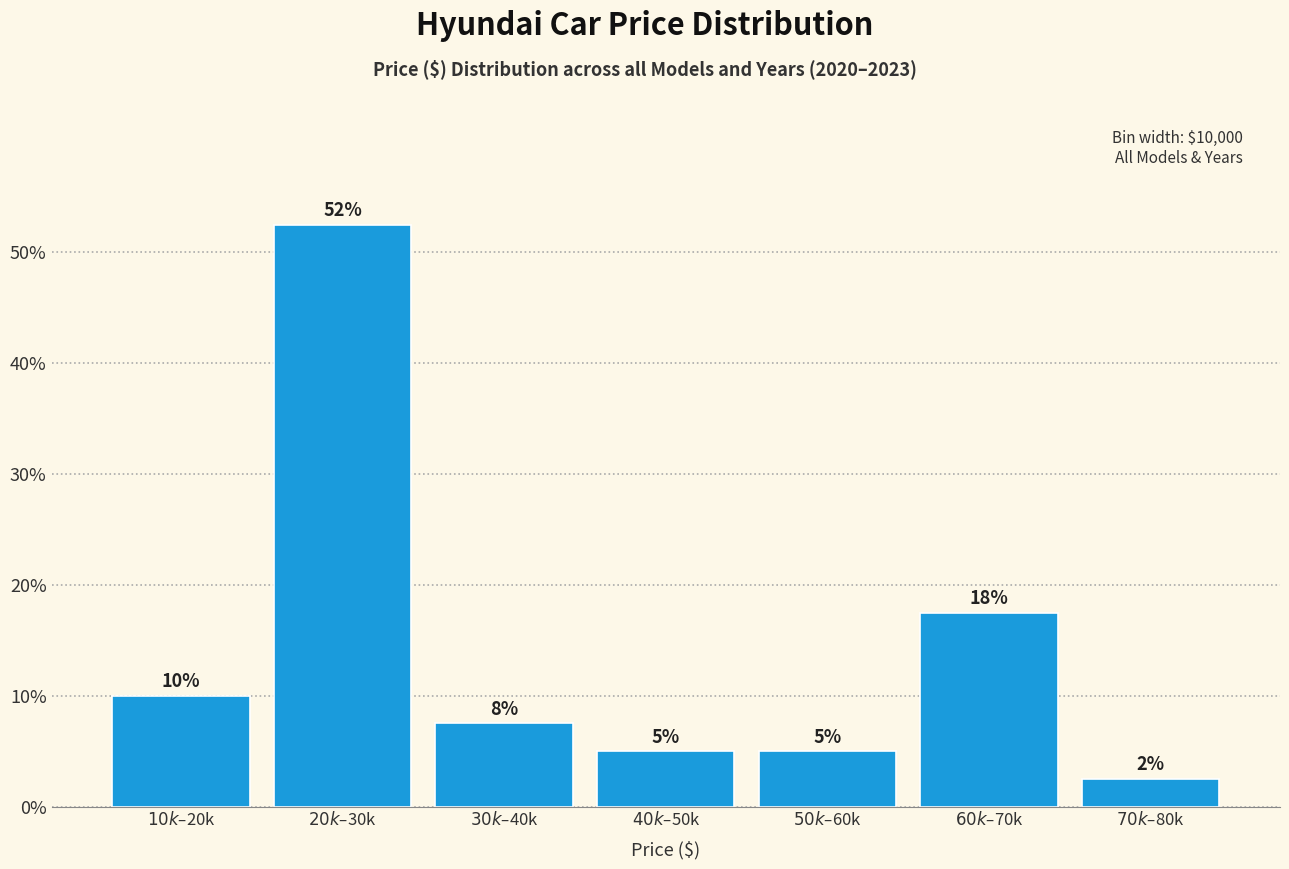

How many bars are there in total?

7